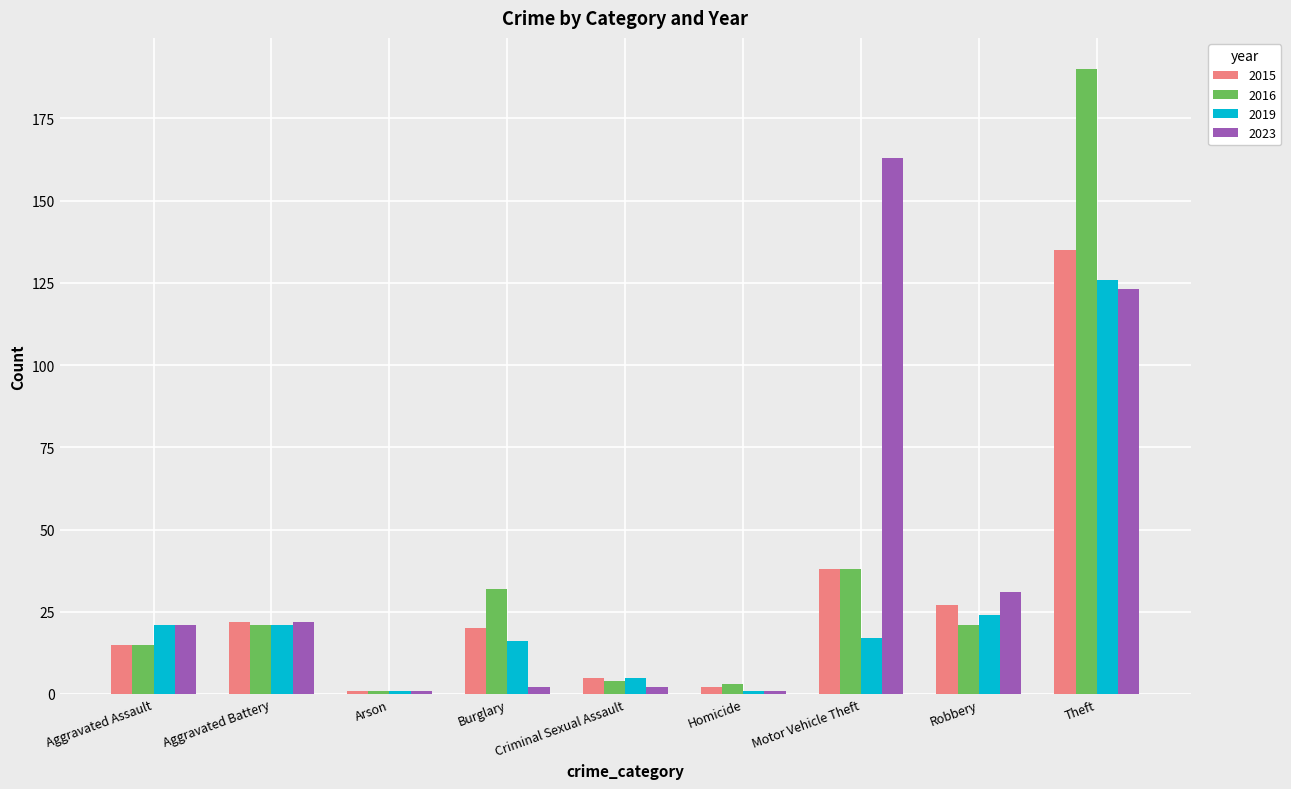

What is the spread (max minus min) of values at Motor Vehicle Theft?

146